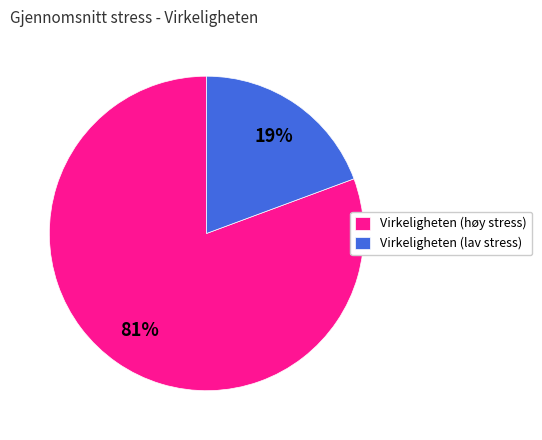

How many slices are in this pie chart?

2